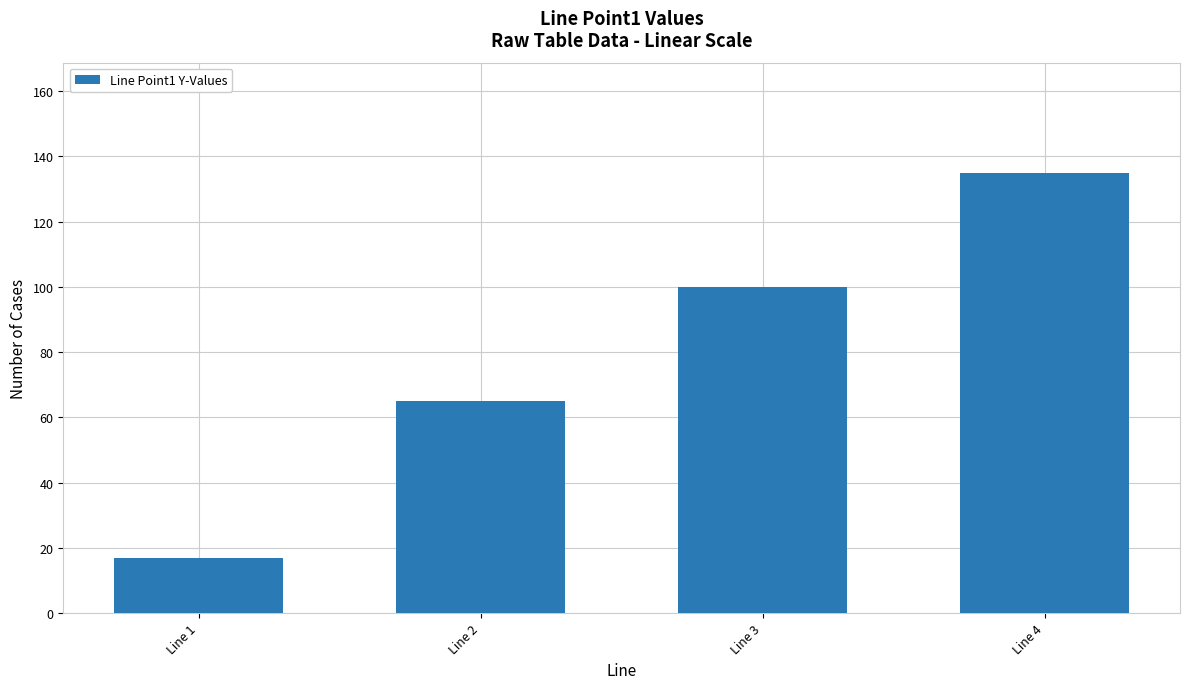

The chart shows a value of 65 at Line 2. True or false?

True